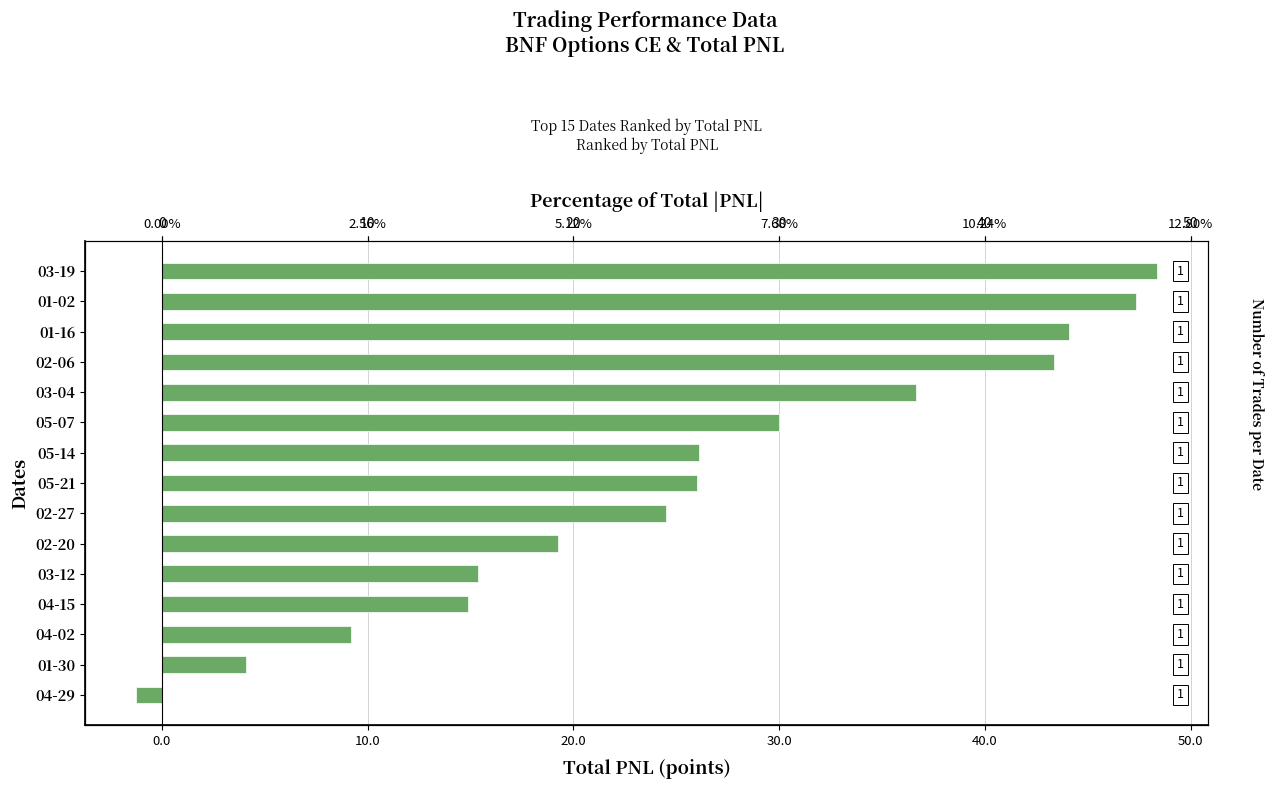

How many data points are above 26?

8